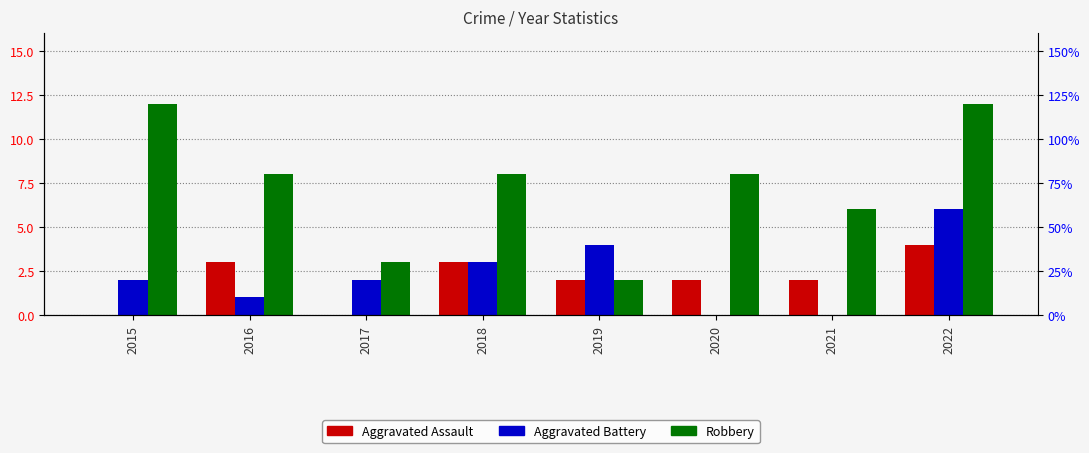

Is the value of Aggravated Battery at 2018 greater than the value of Aggravated Assault at 2019?

Yes